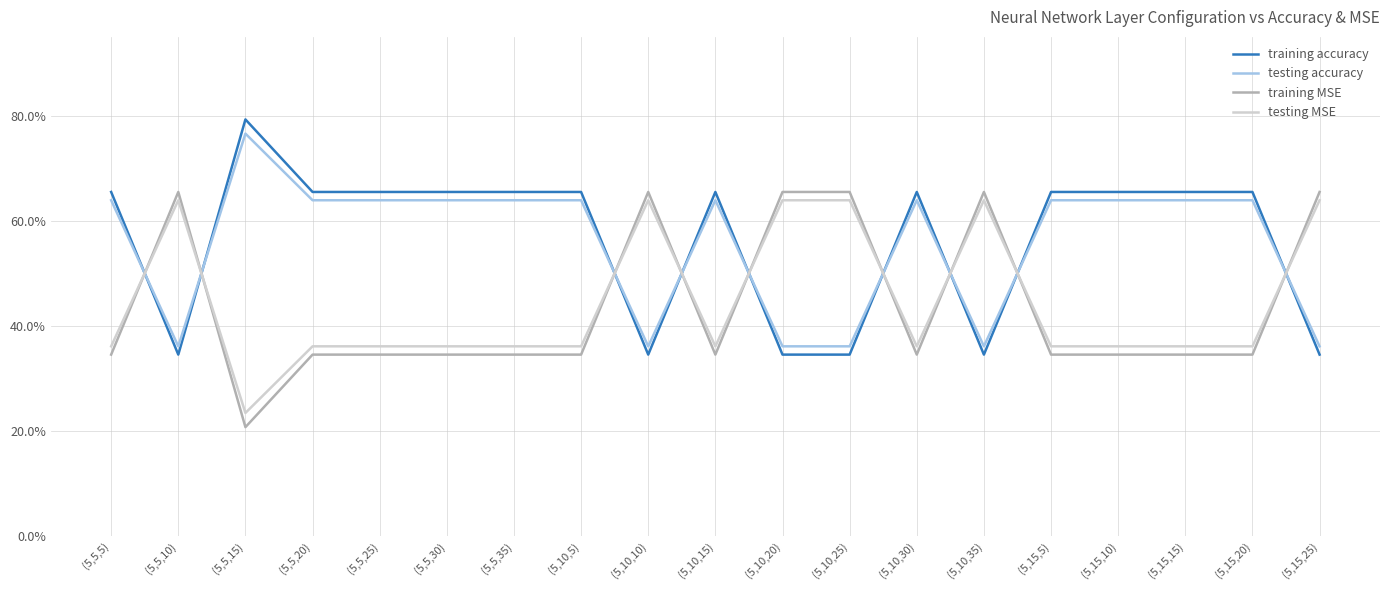

True or false: training accuracy and testing MSE intersect in this chart.

True